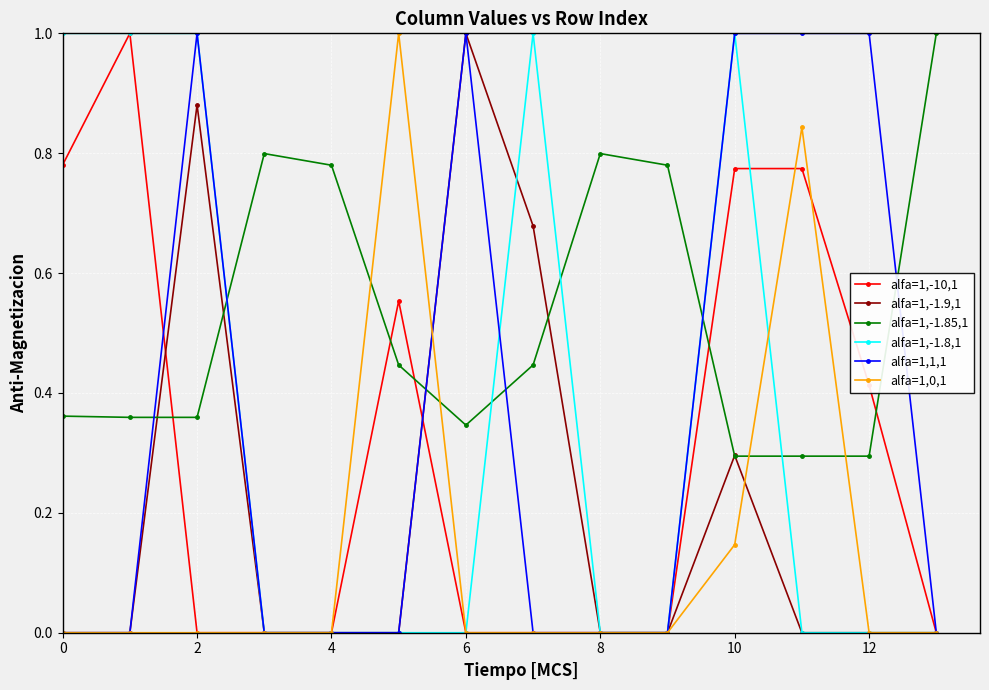

After their last crossing, which series has the higher values: alfa=1,-1.85,1 or alfa=1,0,1?

alfa=1,-1.85,1